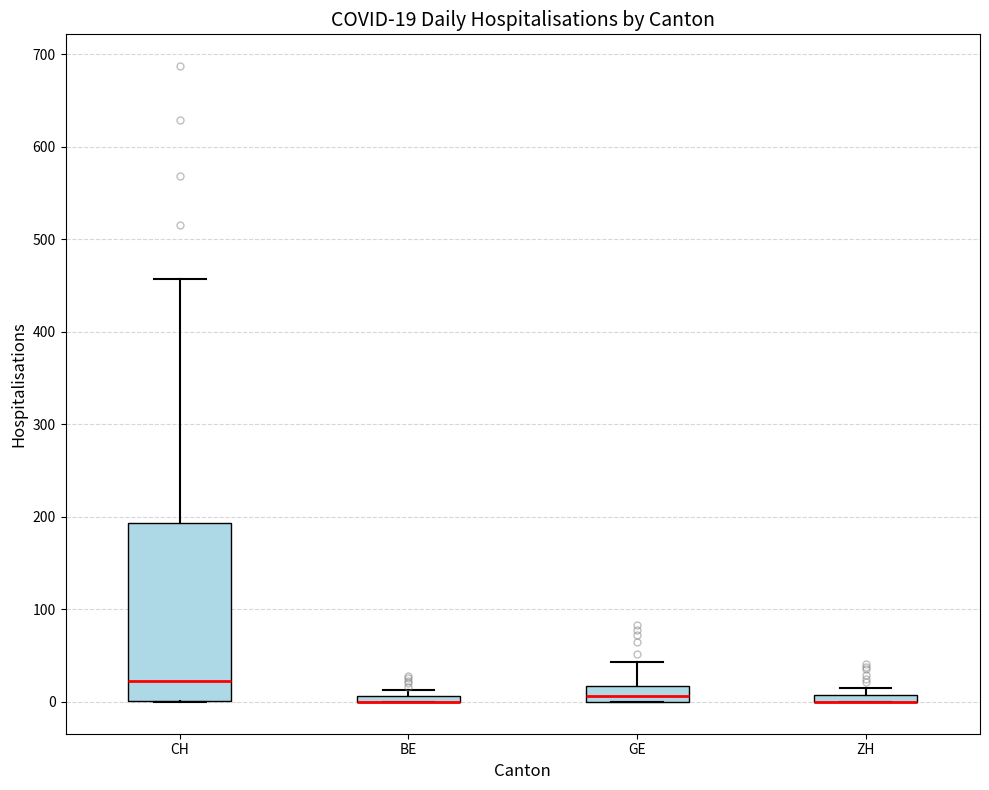

Which box is the tallest, from its lower edge to its upper edge?

CH